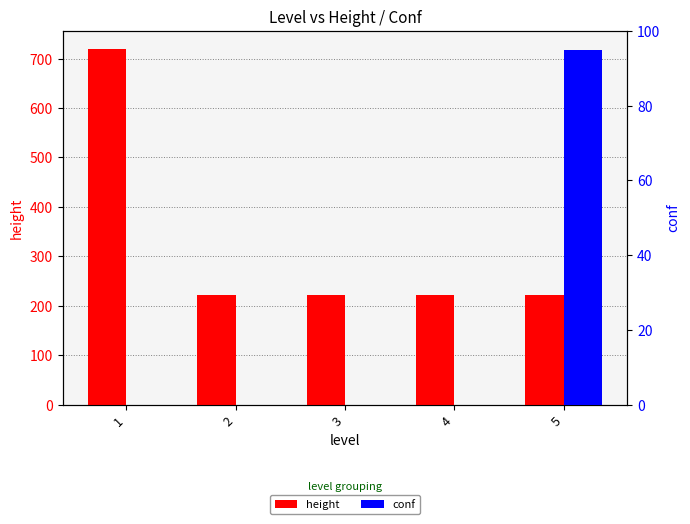

Count the number of categories in the chart.

5